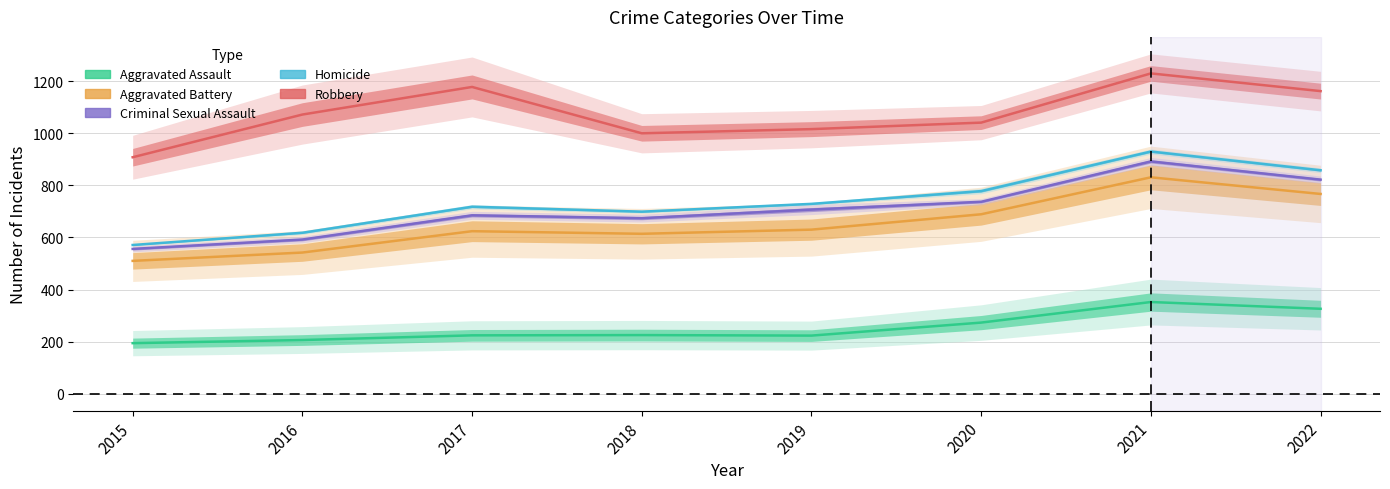

What is the difference between the maximum and second lowest values in the Aggravated Battery series?

289